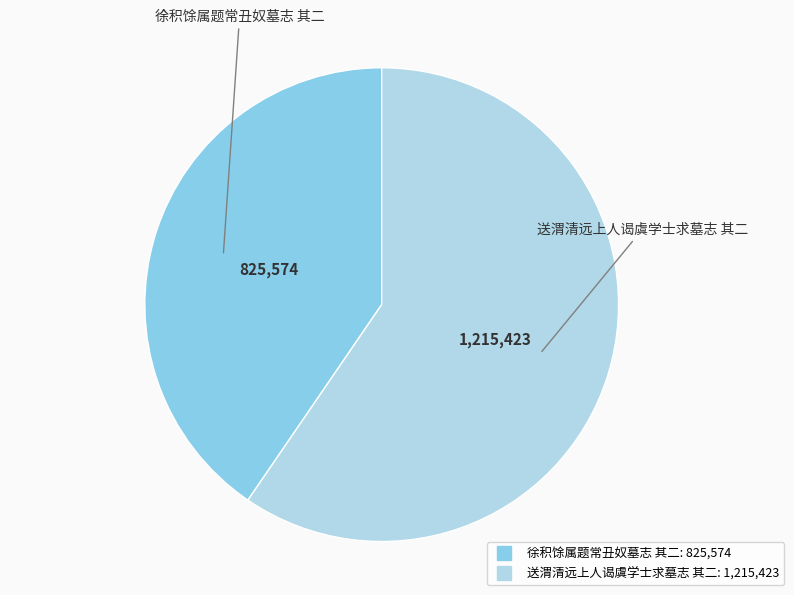

Which has a higher value, 送渭清远上人谒虞学士求墓志 其二 or 徐积馀属题常丑奴墓志 其二?

送渭清远上人谒虞学士求墓志 其二